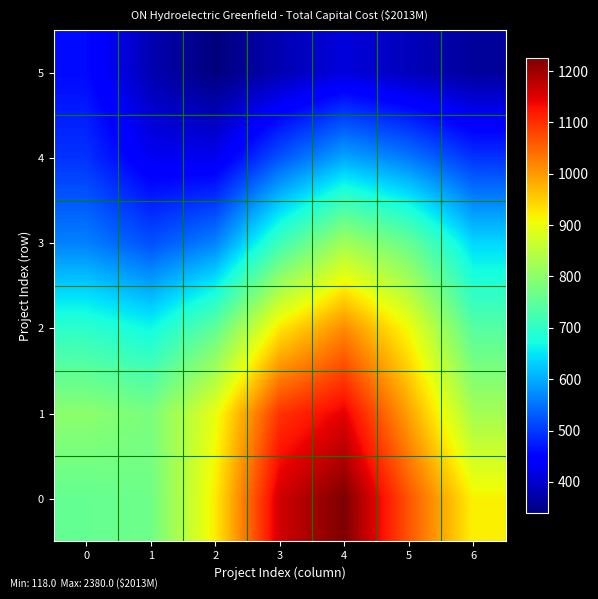

How many distinct data groups are displayed?

6